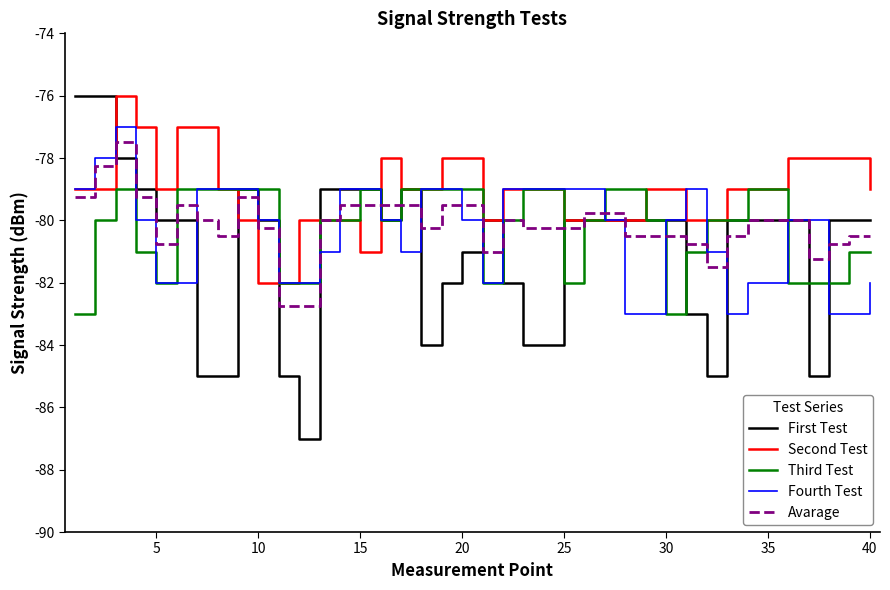

Which series ends up on top after the final intersection of Fourth Test and Avarage?

Avarage